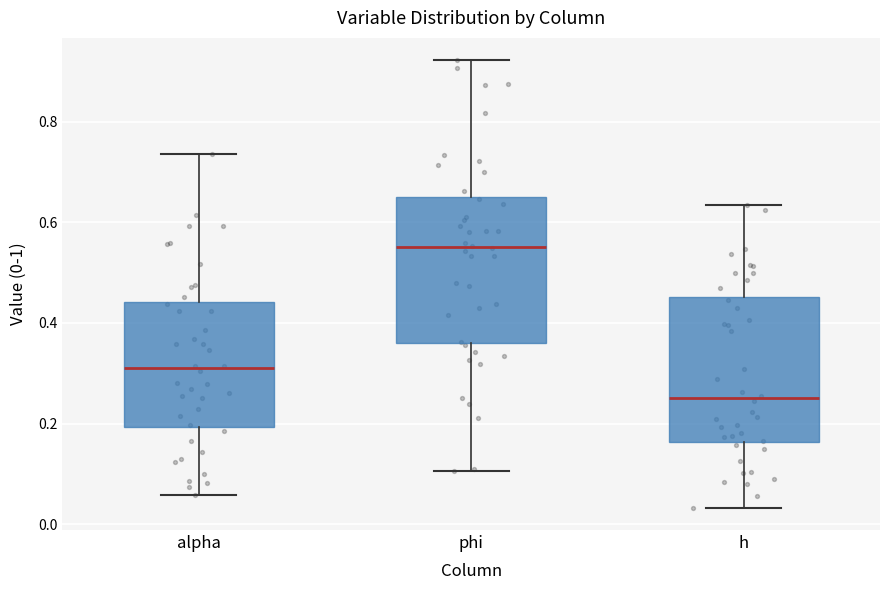

Reading left to right, read every box against the y-axis: the position of its median line, the range the box covers, and the ends of its whiskers. The values are not printed on the chart, so give them approximately, as read against the axis.

alpha: median 0.30, box 0.20 to 0.44, whiskers 0.06 to 0.74
phi: median 0.56, box 0.36 to 0.64, whiskers 0.10 to 0.92
h: median 0.24, box 0.16 to 0.46, whiskers 0.04 to 0.64